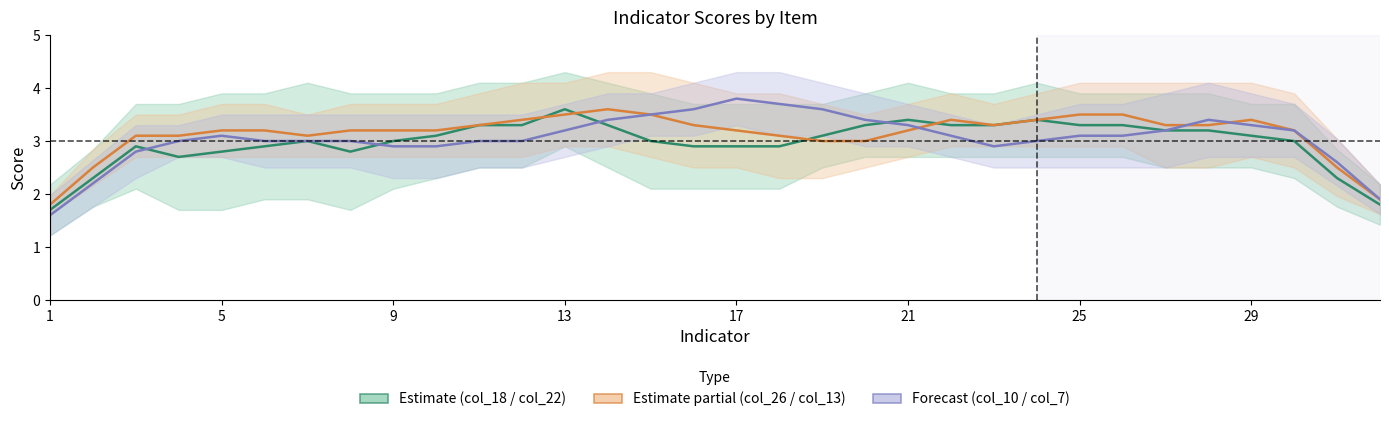

True or false: Estimate (col_18 / col_22) has a value of 2.9 at 17.

True